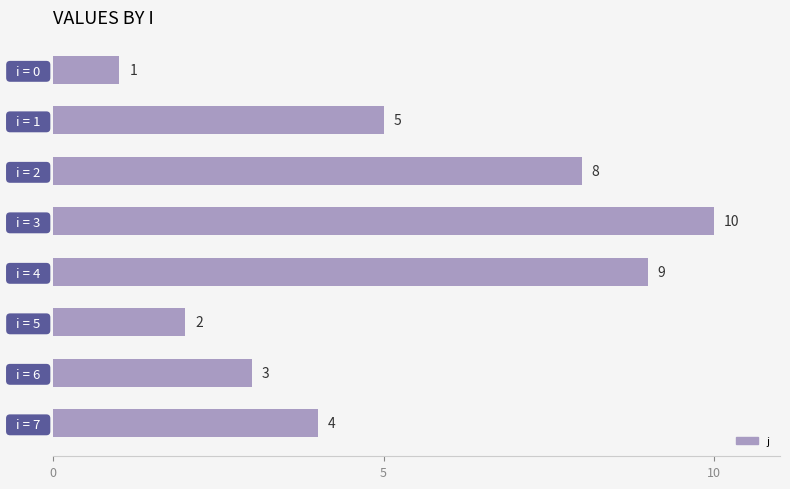

What is the minimum value shown in the chart?

1